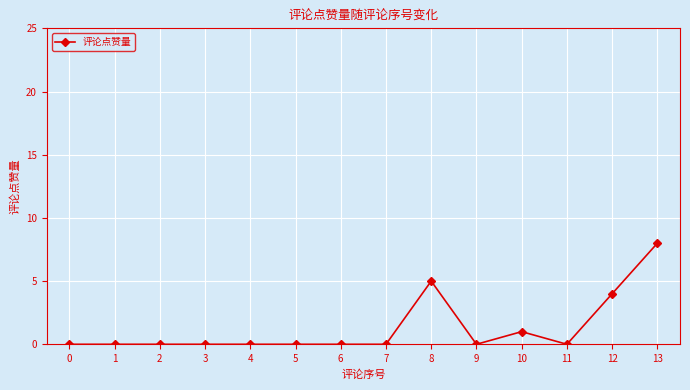

Is it true that the value at 7 is 0?

True